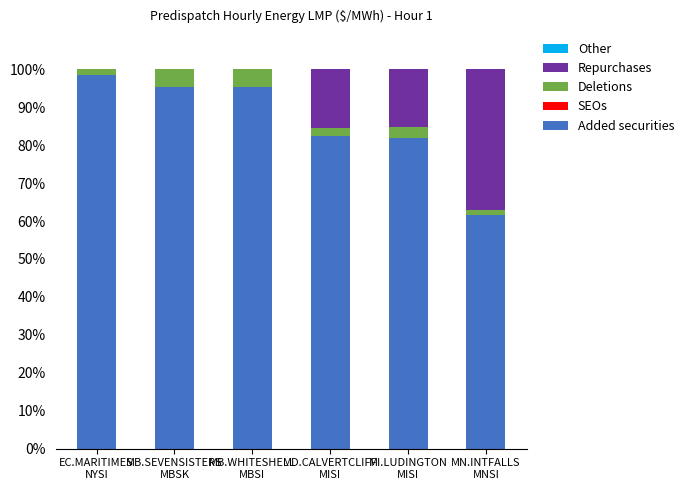

What is the maximum value for Added securities?

98.5